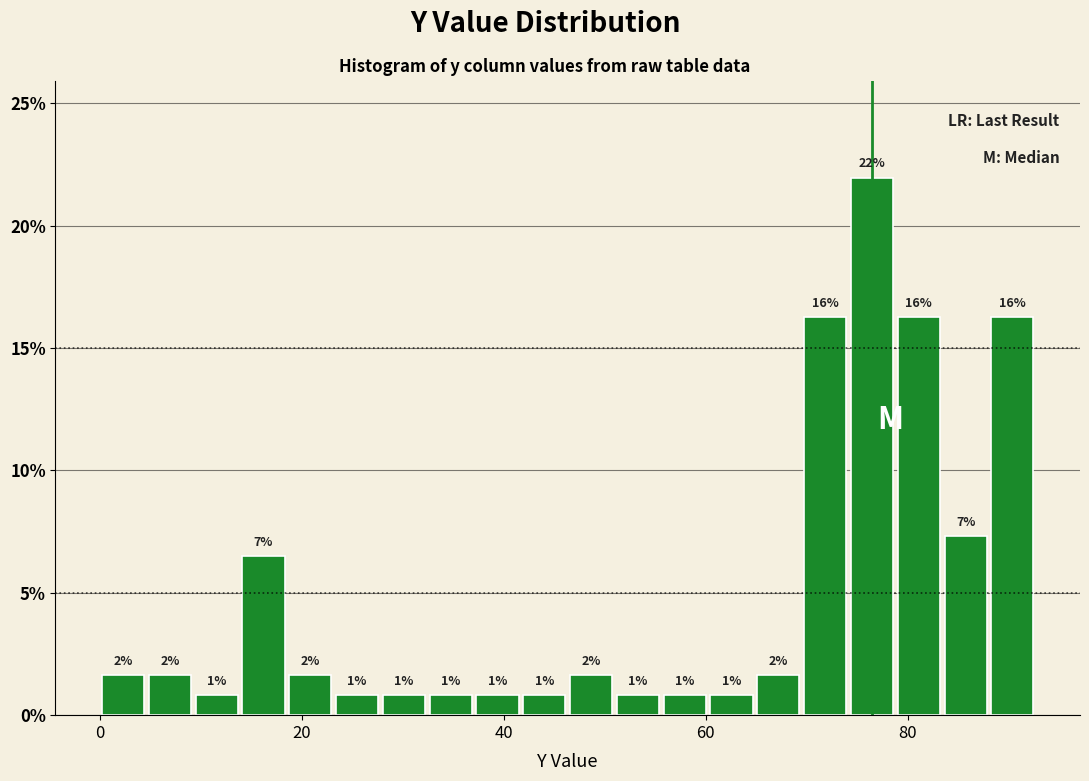

Around what value on the x-axis is the tallest bar? Give the approximate position of its centre, as read against the axis.

76